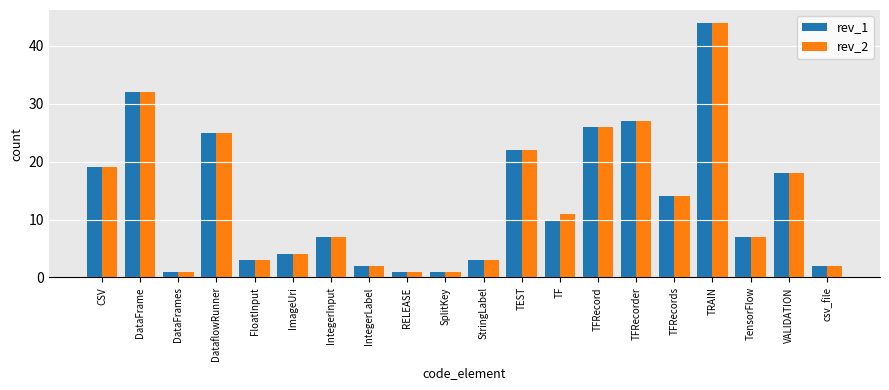

What are all the series names shown in the legend?

rev_1, rev_2